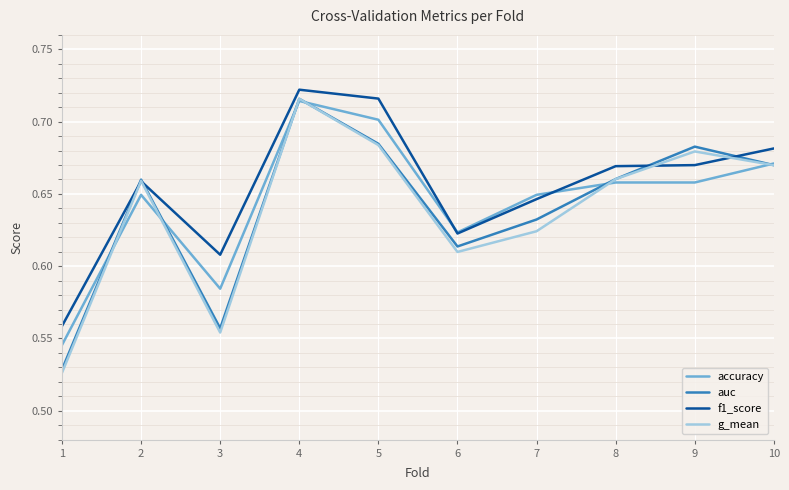

True or false: f1_score and accuracy cross at least once.

True